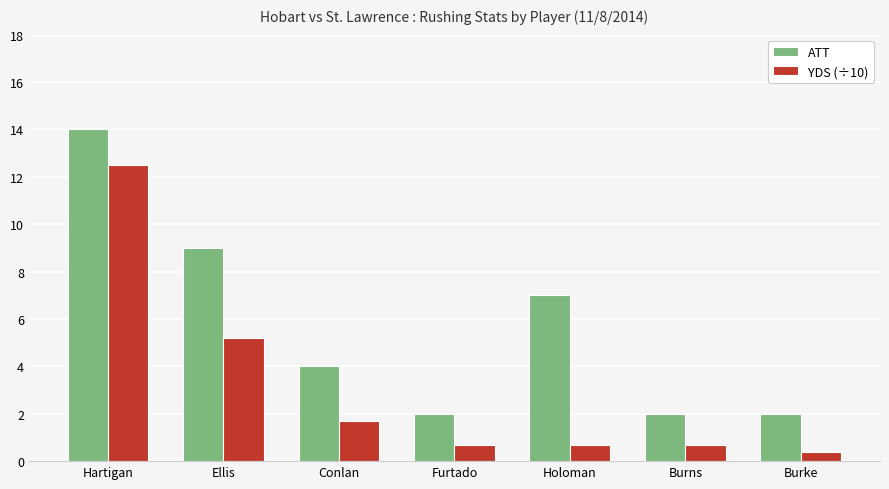

Is the value of YDS (÷10) at Hartigan greater than the value of ATT at Conlan?

Yes